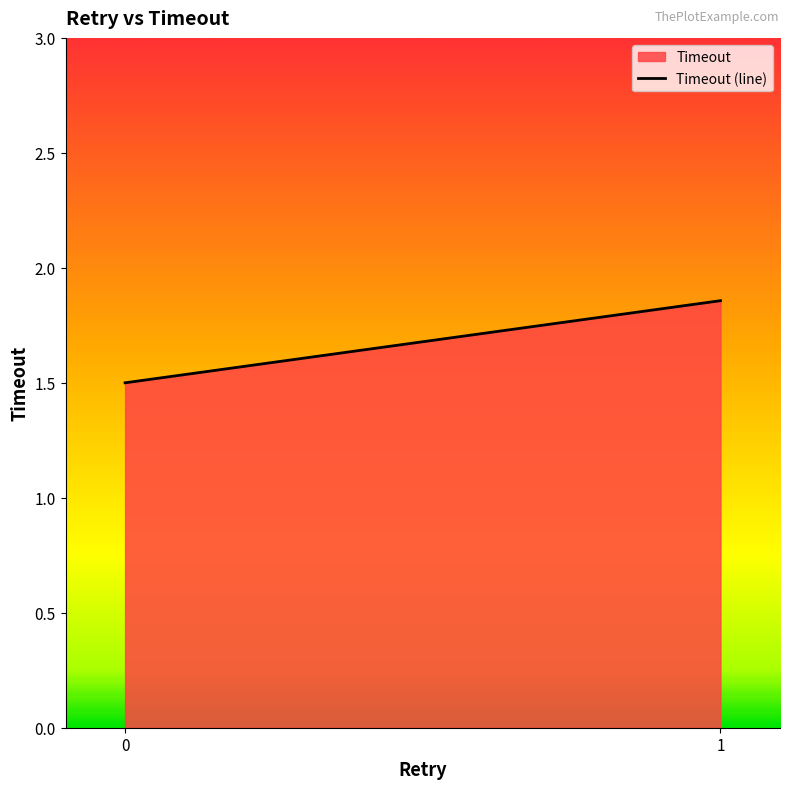

What is the change in value from 0 to 1?

+0.4